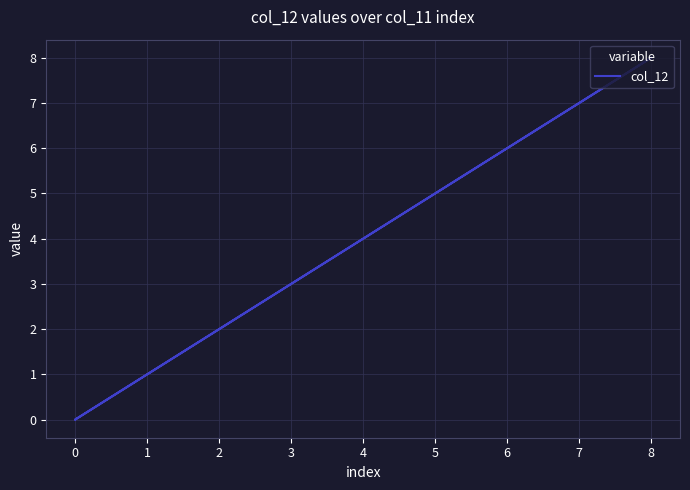

Approximately how many times larger is the value at 3 compared to 5?

0.6